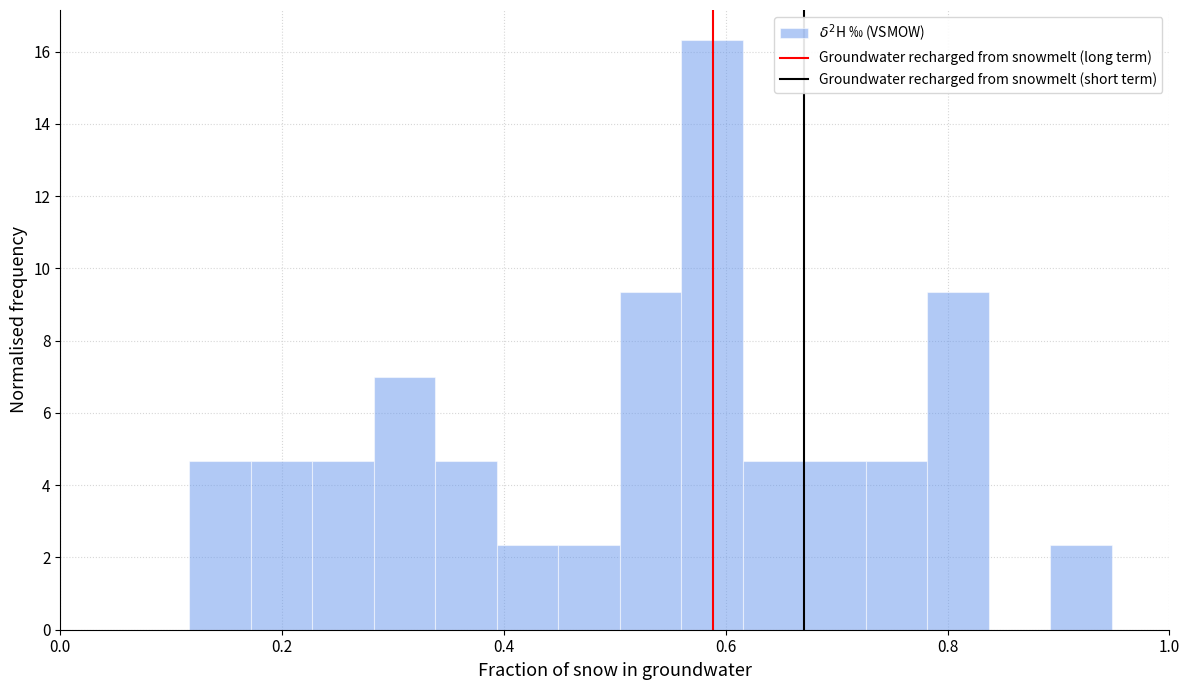

Around what value on the x-axis is the tallest bar? Give the approximate position of its centre, as read against the axis.

0.58